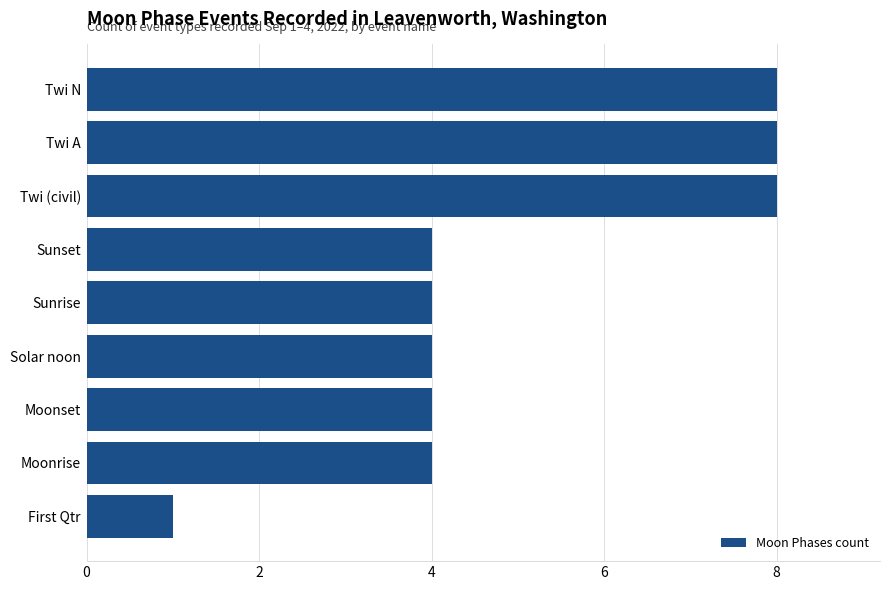

What is the sum of the values at First Qtr and Twi A?

9